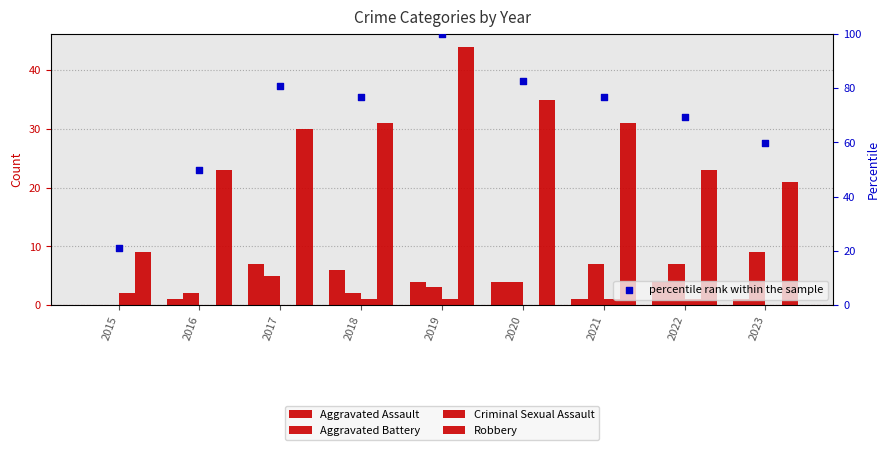

Is the value of percentile rank within the sample at 2015 greater than the value of Aggravated Assault at 2018?

Yes